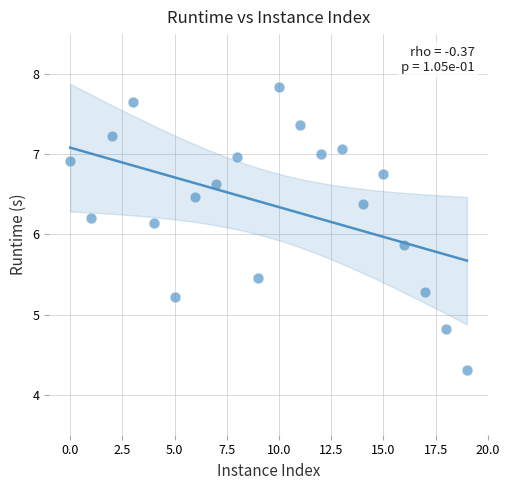

What is the range of Y values (max minus min)?

3.5